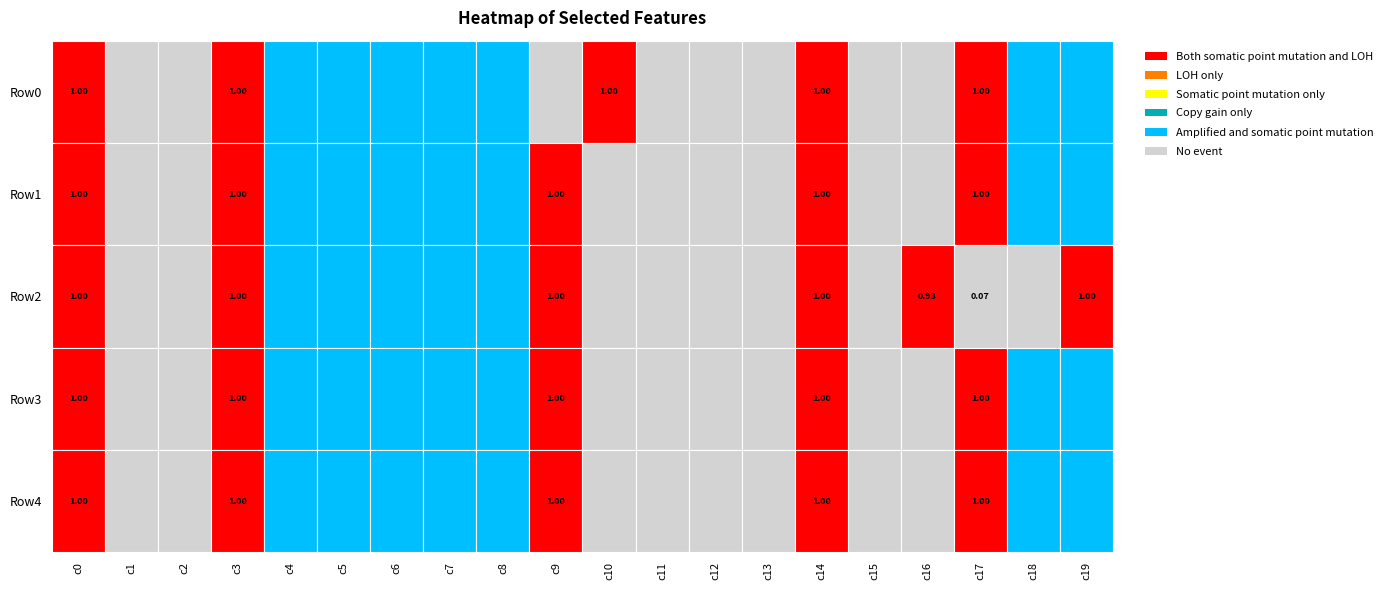

Reading left to right, what are all the values shown in this chart?

Row0: 0=1.0	1=0.0	2=0.0	3=1.0	4=0.2	5=0.2	6=0.2	7=0.2	8=0.2	9=0.0	10=1.0	11=0.0	12=0.0	13=0.0	14=1.0	15=0.0	16=0.0	17=1.0	18=0.2	19=0.2
Row1: 0=1.0	1=0.0	2=0.0	3=1.0	4=0.2	5=0.2	6=0.2	7=0.2	8=0.2	9=1.0	10=0.0	11=0.0	12=0.0	13=0.0	14=1.0	15=0.0	16=0.0	17=1.0	18=0.2	19=0.2
Row2: 0=1.0	1=0.0	2=0.0	3=1.0	4=0.2	5=0.2	6=0.2	7=0.2	8=0.2	9=1.0	10=0.0	11=0.0	12=0.0	13=0.0	14=1.0	15=0.0	16=0.9	17=0.1	18=0.0	19=1.0
Row3: 0=1.0	1=0.0	2=0.0	3=1.0	4=0.2	5=0.2	6=0.2	7=0.2	8=0.2	9=1.0	10=0.0	11=0.0	12=0.0	13=0.0	14=1.0	15=0.0	16=0.0	17=1.0	18=0.2	19=0.2
Row4: 0=1.0	1=0.0	2=0.0	3=1.0	4=0.2	5=0.2	6=0.2	7=0.2	8=0.2	9=1.0	10=0.0	11=0.0	12=0.0	13=0.0	14=1.0	15=0.0	16=0.0	17=1.0	18=0.2	19=0.2